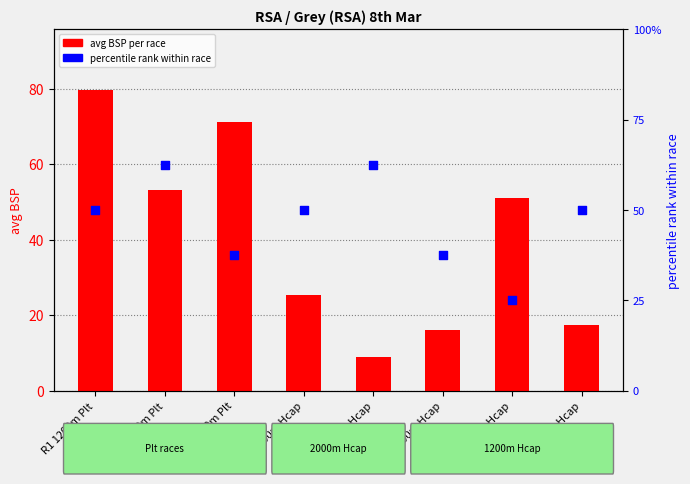

What is the total value across all series at R6 2000m Hcap?

53.6